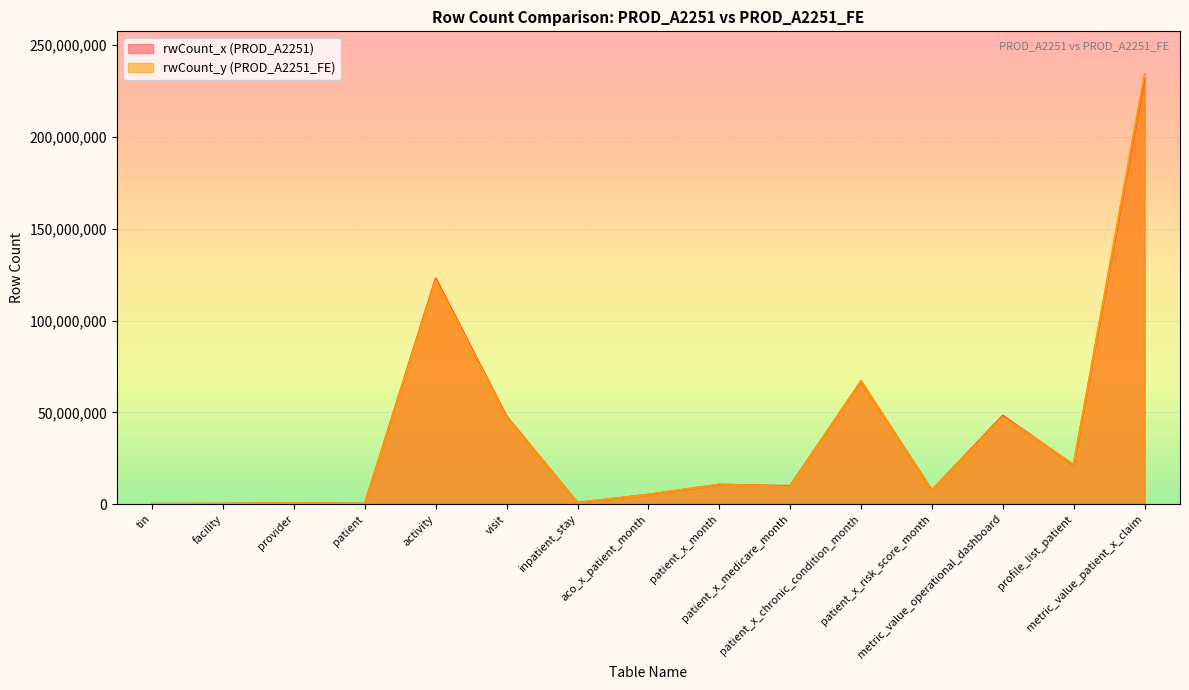

What are all the series names shown in the legend?

rwCount_x, rwCount_y